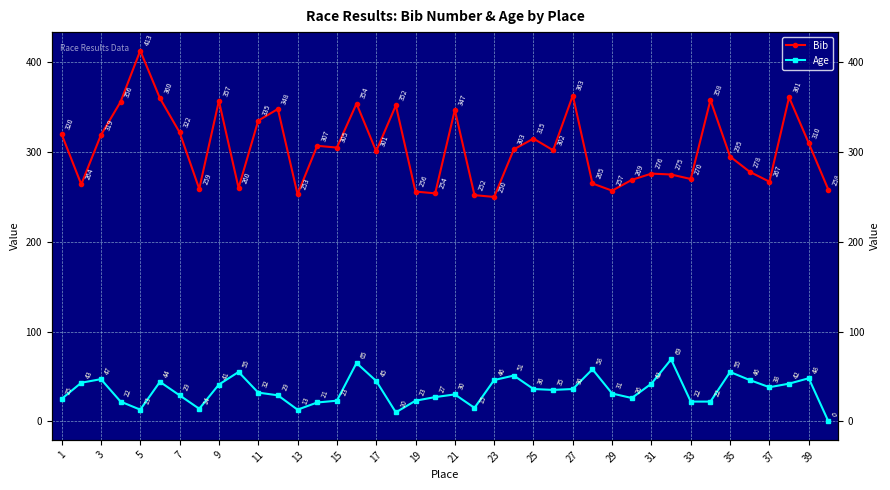

At which label does Bib first exceed 303?

1